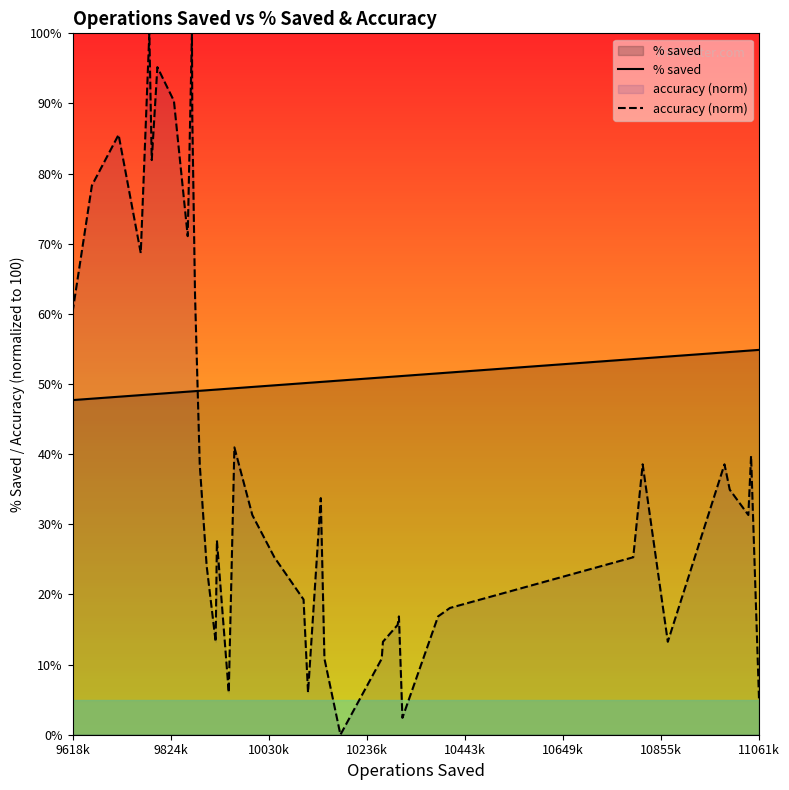

At how many categories does at least one series exceed 86?

5